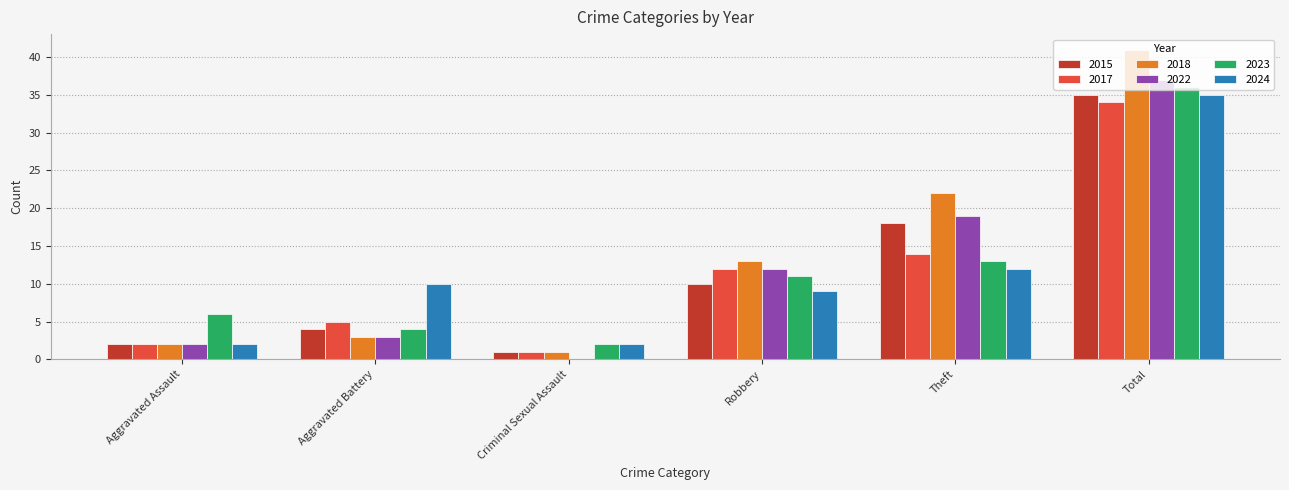

What are all the series names shown in the legend?

2015, 2017, 2018, 2022, 2023, 2024